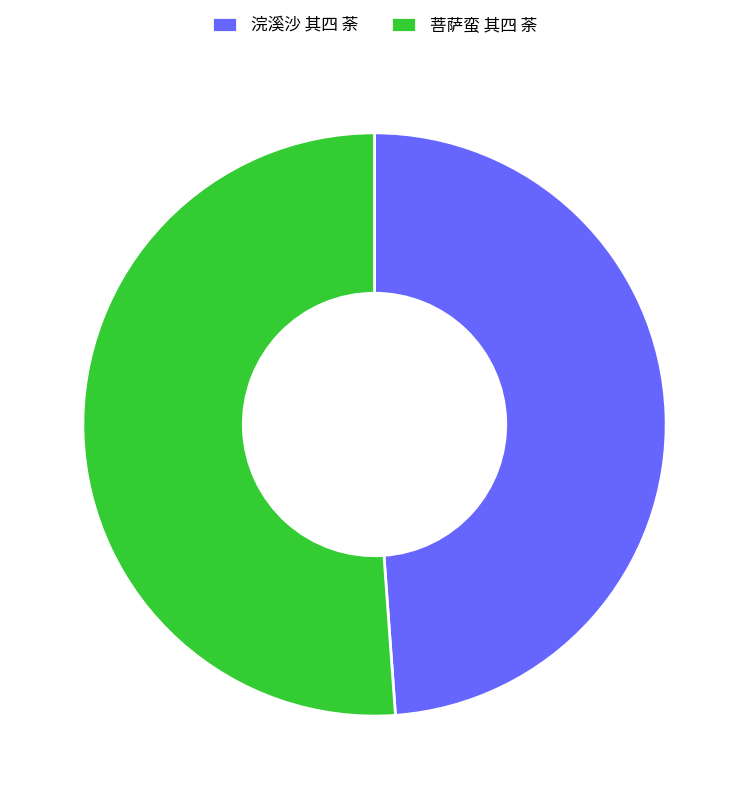

Does 菩萨蛮 其四 荼 account for over 50% of the chart?

Yes